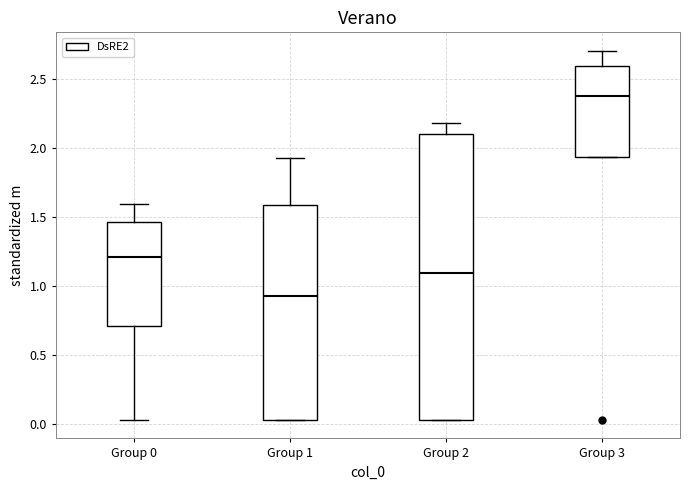

Reading left to right, transcribe this box plot: for each box, give where its median line is, the range the box spans, and where its two whiskers end, as read against the y-axis. The values are not printed on the chart, so give them approximately, as read against the axis.

Group 0: median 1.20, box 0.70 to 1.45, whiskers 0.05 to 1.60
Group 1: median 0.95, box 0.05 to 1.60, whiskers 0.05 to 1.95
Group 2: median 1.10, box 0.05 to 2.10, whiskers 0.05 to 2.20
Group 3: median 2.35, box 1.95 to 2.60, whiskers 1.95 to 2.70